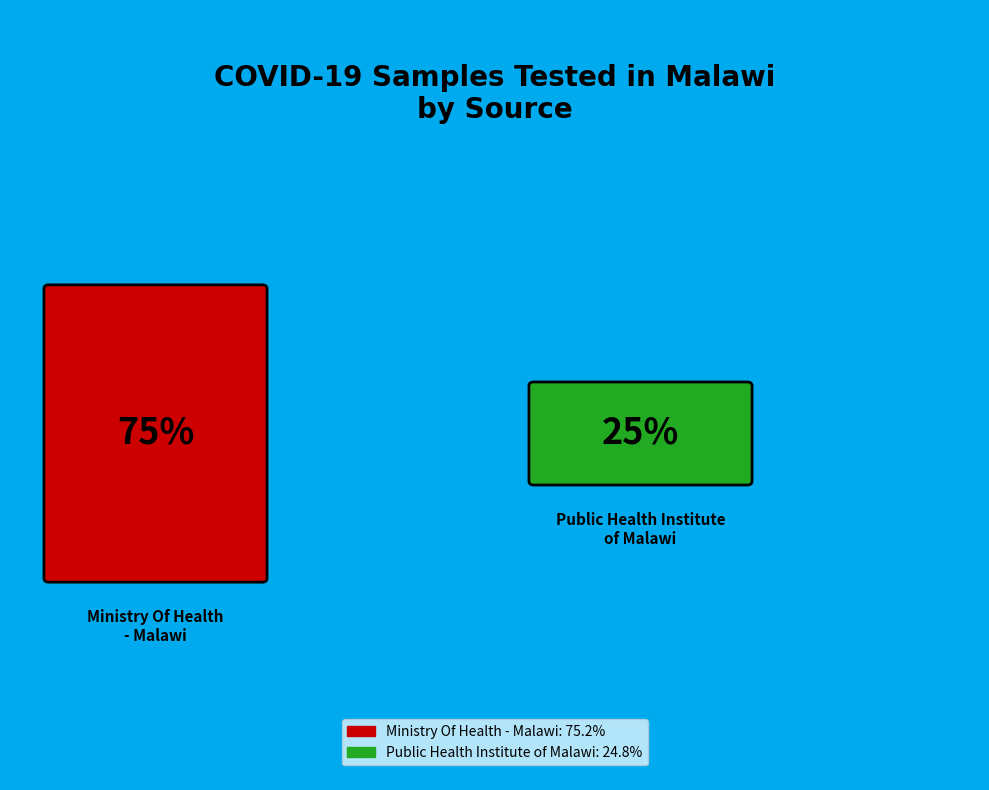

Which has a higher value, Public Health Institute of Malawi or Ministry Of Health - Malawi?

Ministry Of Health - Malawi